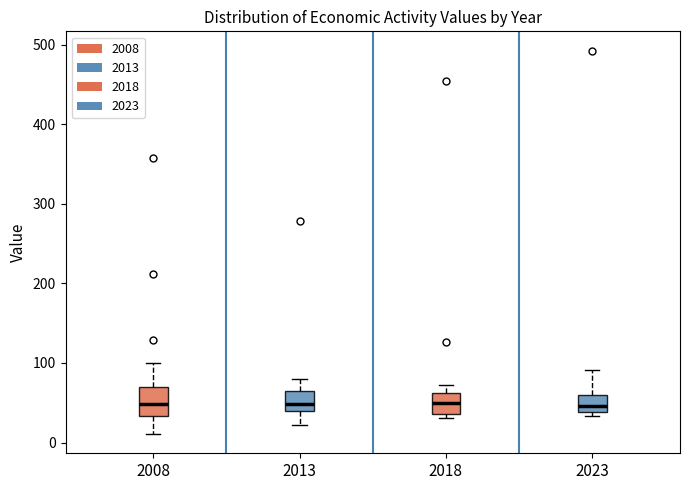

Reading left to right, read every box against the y-axis: the position of its median line, the range the box covers, and the ends of its whiskers. The values are not printed on the chart, so give them approximately, as read against the axis.

2008: median 50, box 30 to 70, whiskers 10 to 100
2013: median 50, box 40 to 60, whiskers 20 to 80
2018: median 50, box 40 to 60, whiskers 30 to 70
2023: median 50, box 40 to 60, whiskers 30 to 90